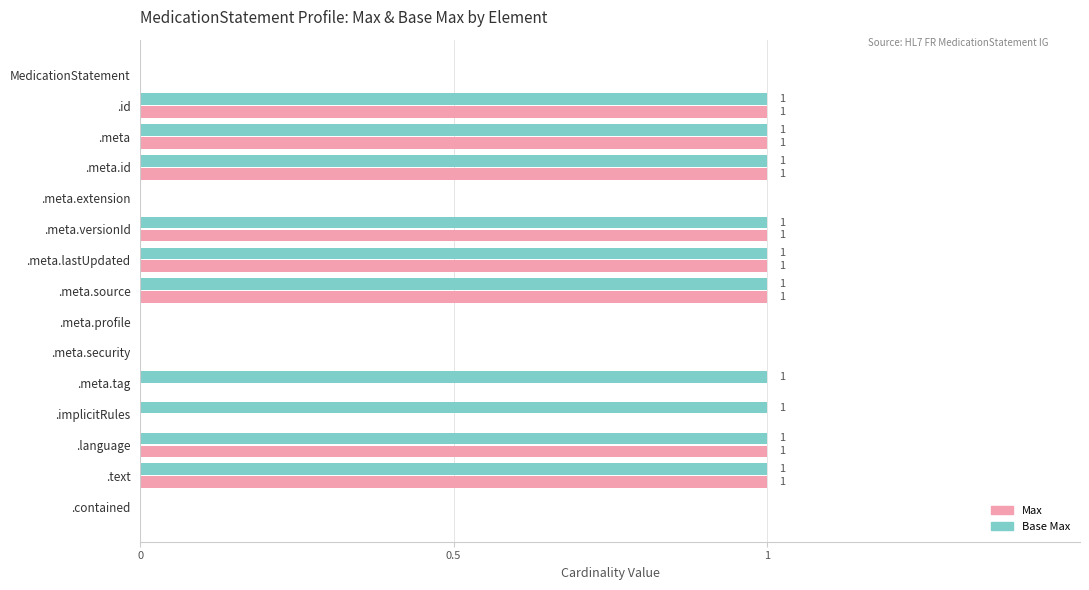

How many series are shown in this chart?

2